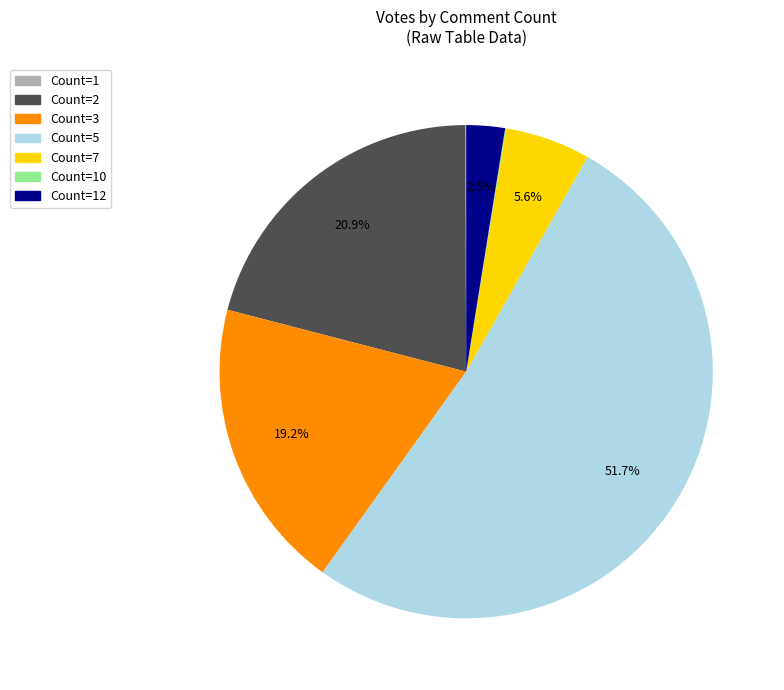

Which category has the biggest portion of the pie?

Count=5